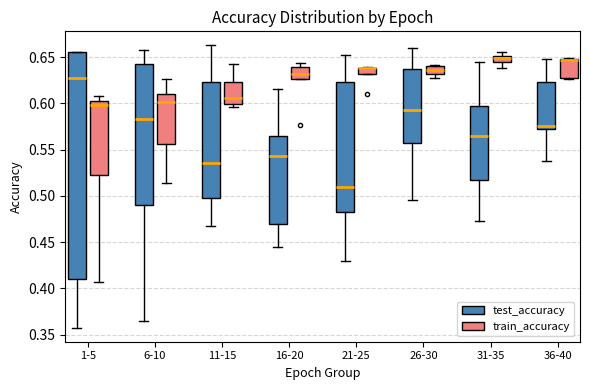

Where is the upper edge of the box for 11-15 (train_accuracy) on the y-axis? The values are not printed on the chart, so give them approximately, as read against the axis.

0.625